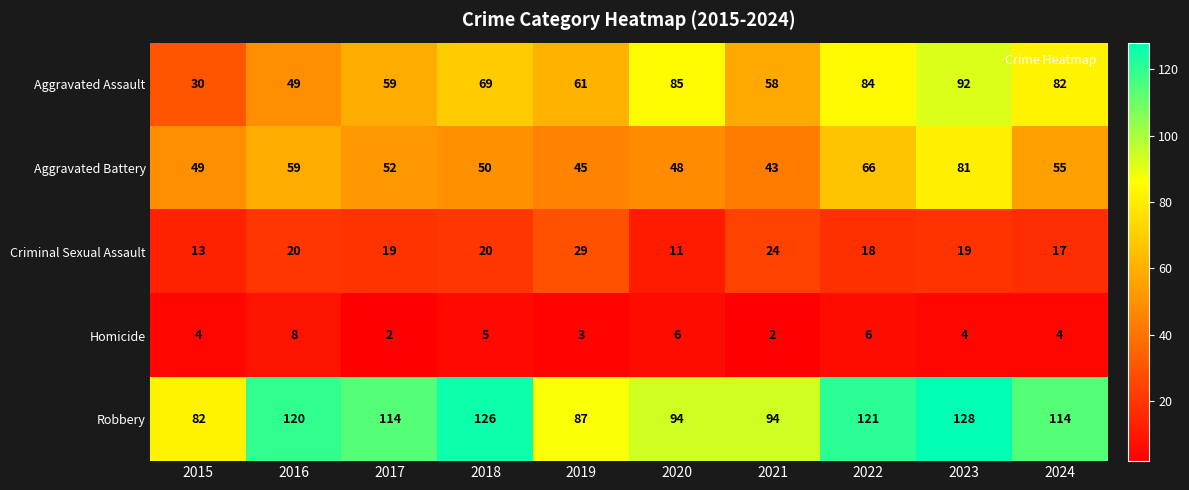

Which series has the largest total across all categories?

Robbery